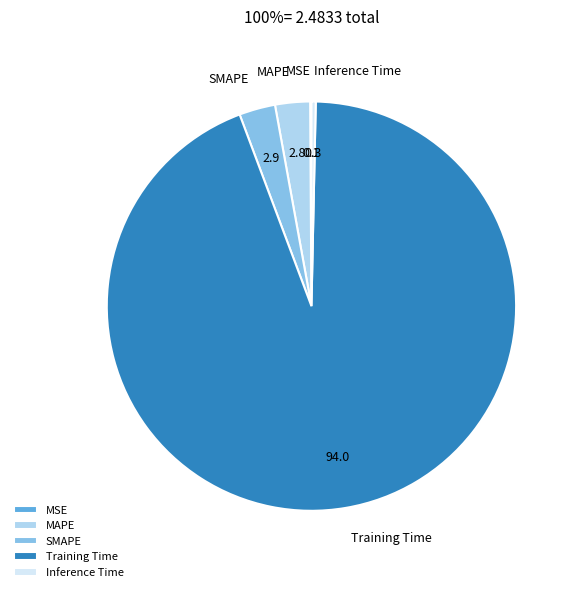

What is the majority slice?

Training Time